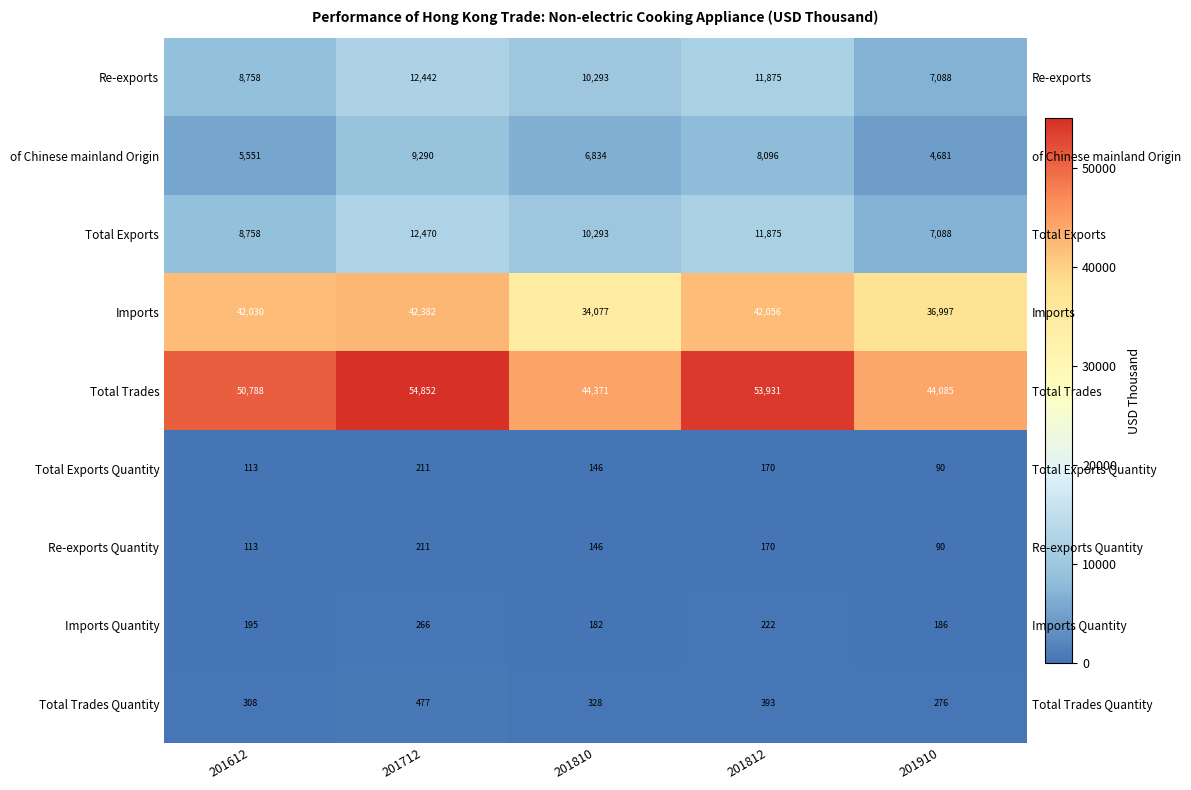

The Total Trades series shows 28916.0 at 201612. True or false?

False